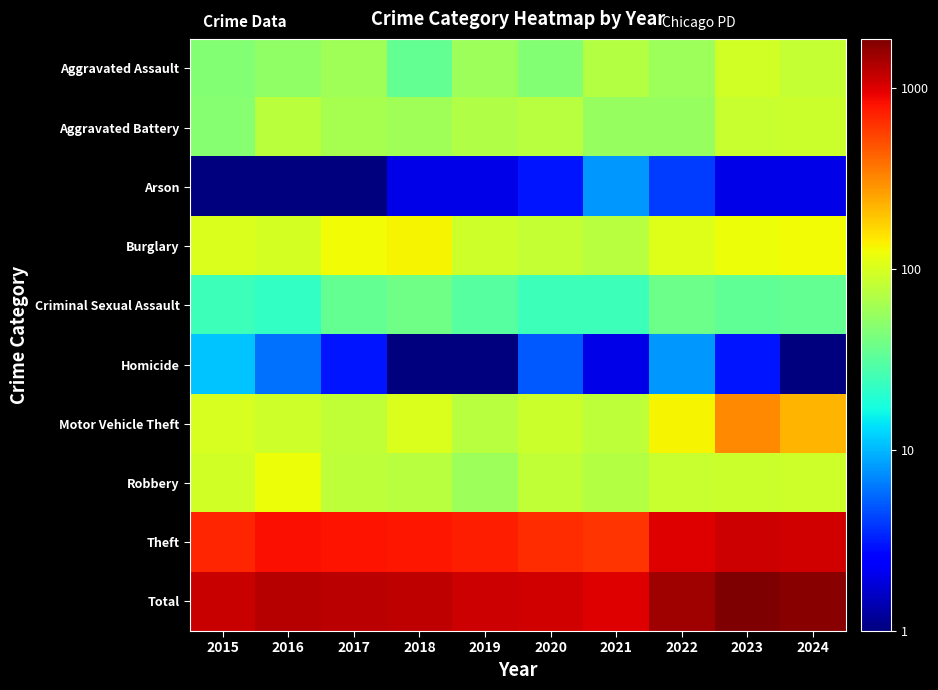

At which category does the chart reach its minimum across all series?

2015